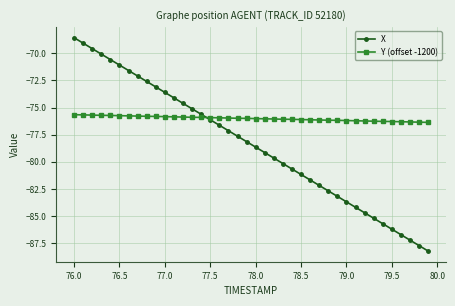

Rank the series by their maximum value, from highest to lowest.

X, Y (offset -1200)